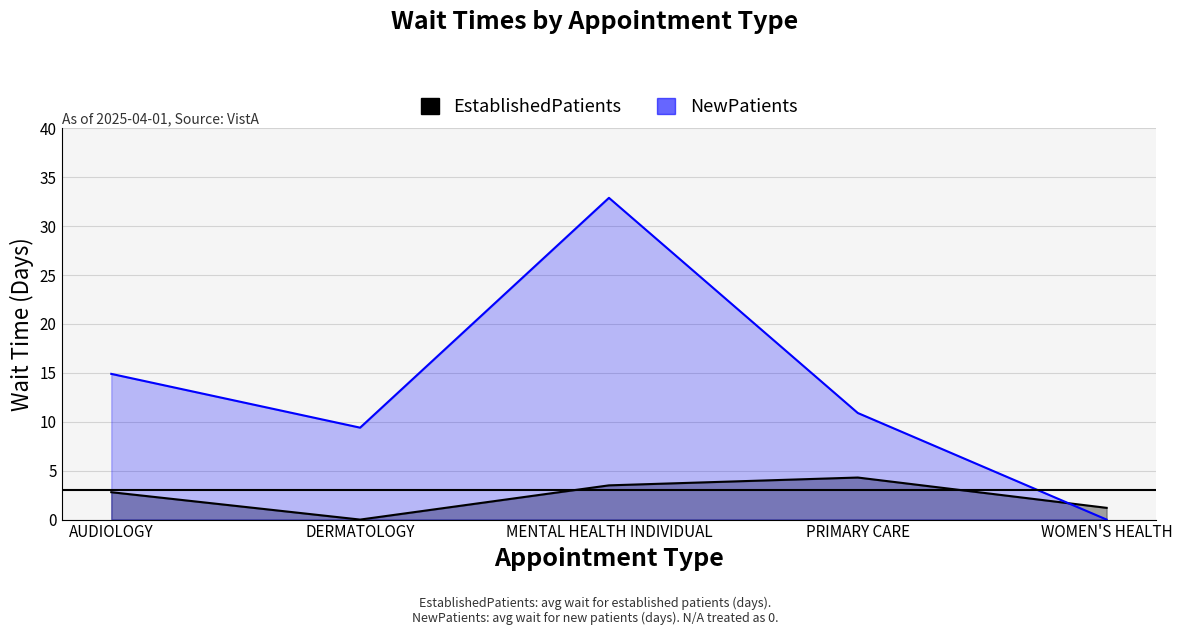

Does the chart have visible grid lines?

Yes